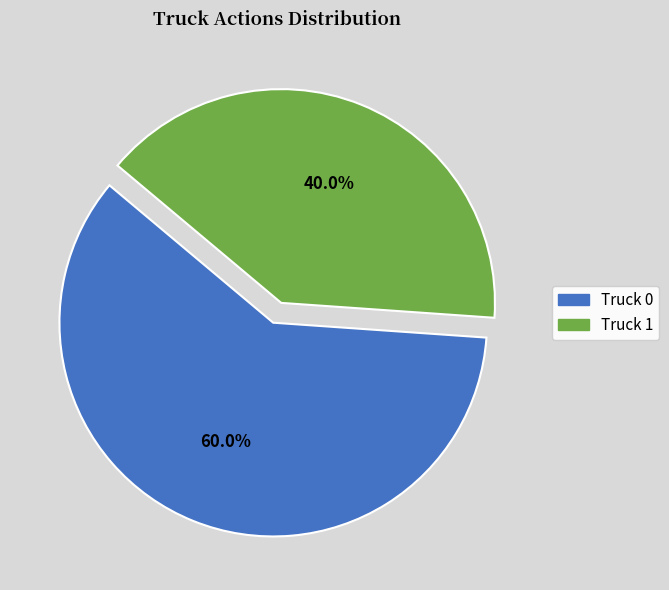

How much of the chart is everything except Truck 0?

40.0%